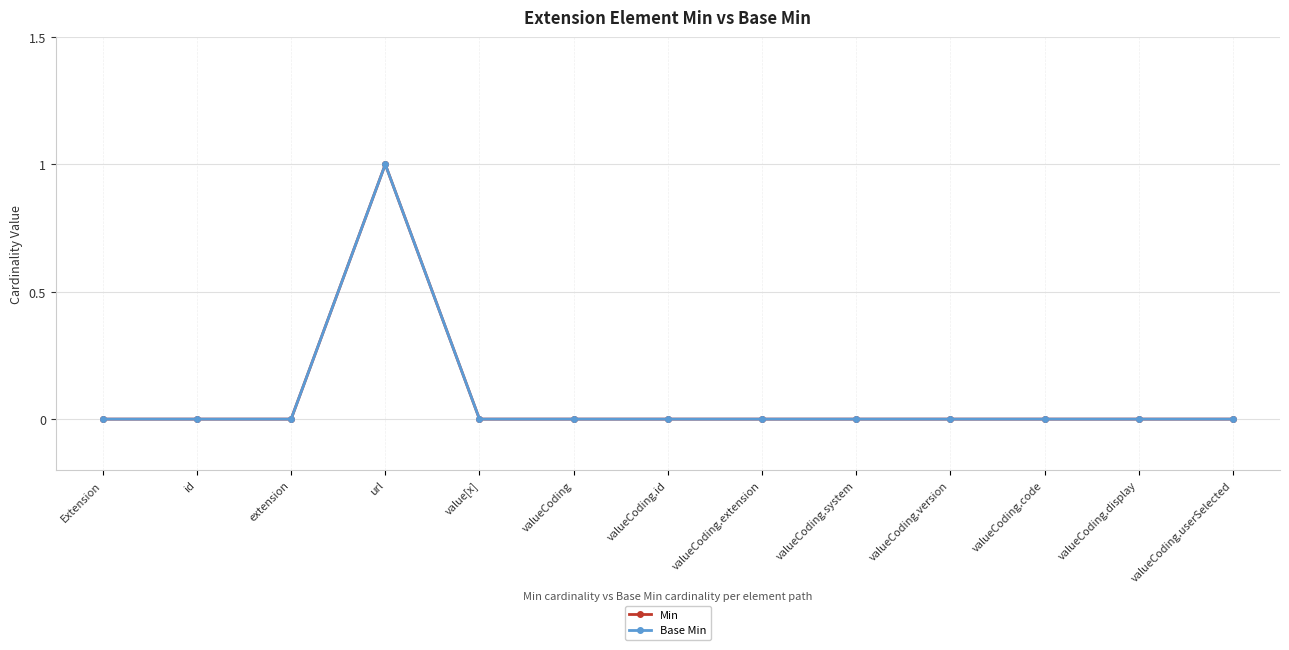

How many Base Min values are between 0 and 1?

13